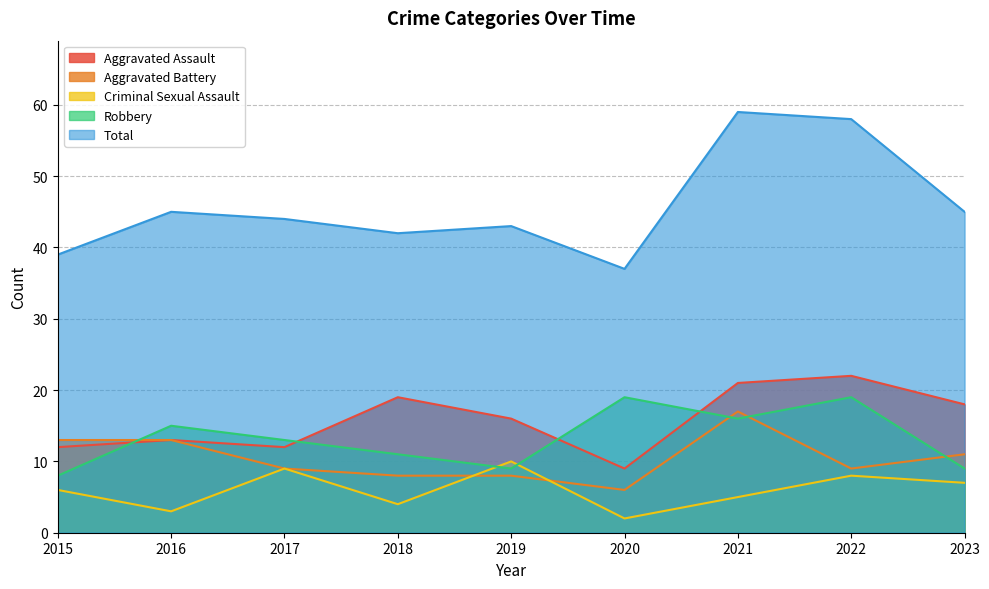

True or false: Criminal Sexual Assault and Aggravated Assault cross at least once.

False